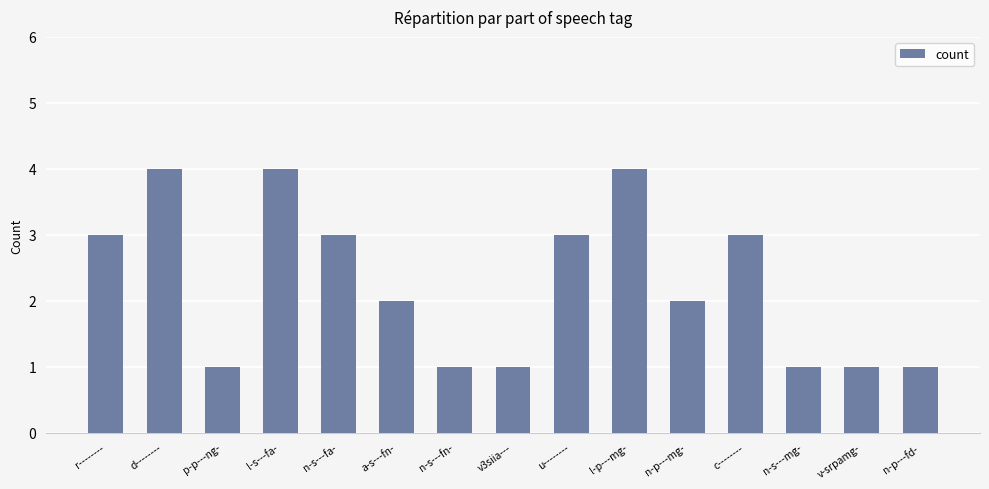

Count the number of categories in the chart.

15